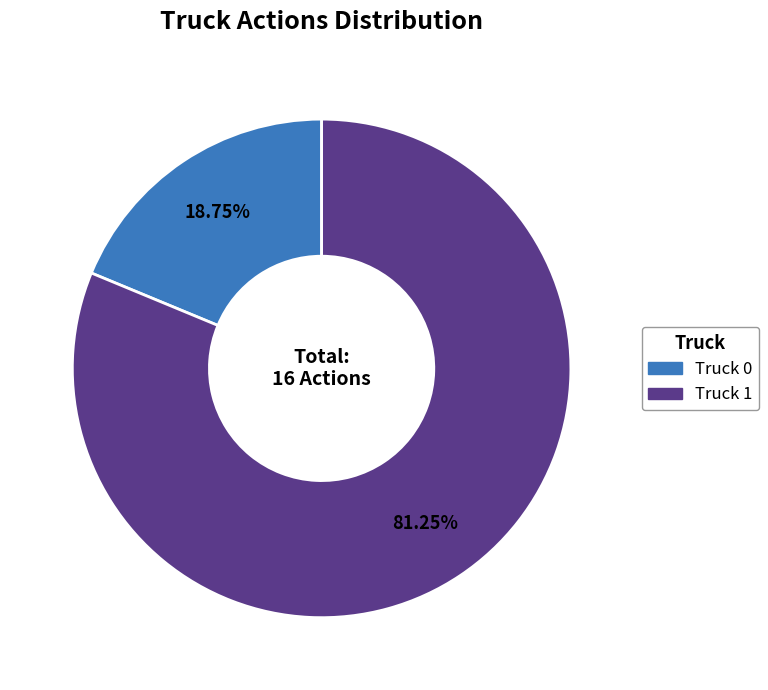

Rank the categories by value from lowest to highest.

Truck 0, Truck 1